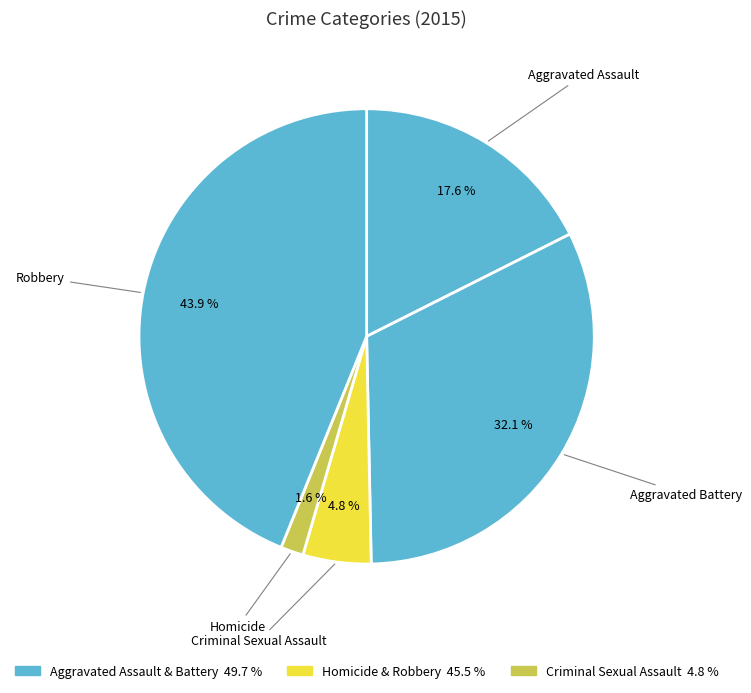

What is the total percentage of Criminal Sexual Assault and Aggravated Battery?

36.9%